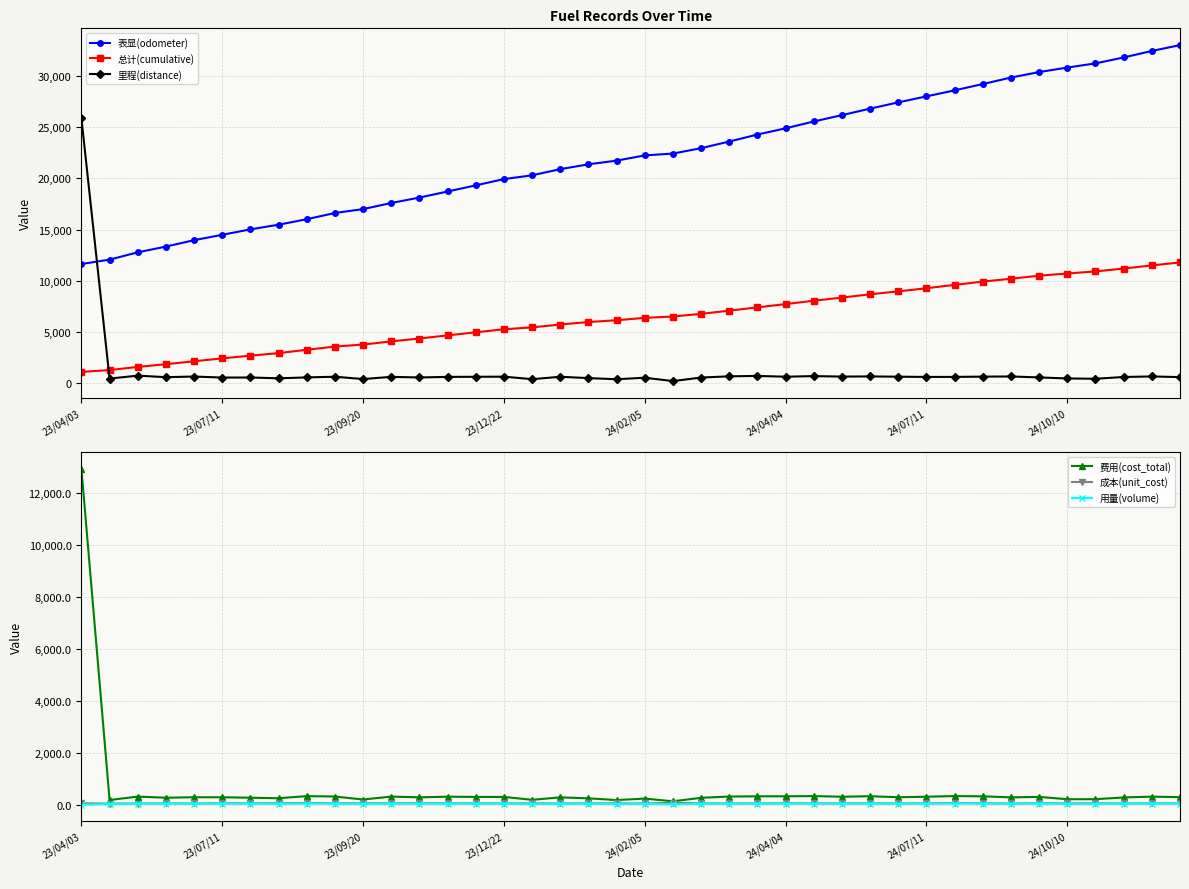

At how many categories does at least one series exceed 275?

40